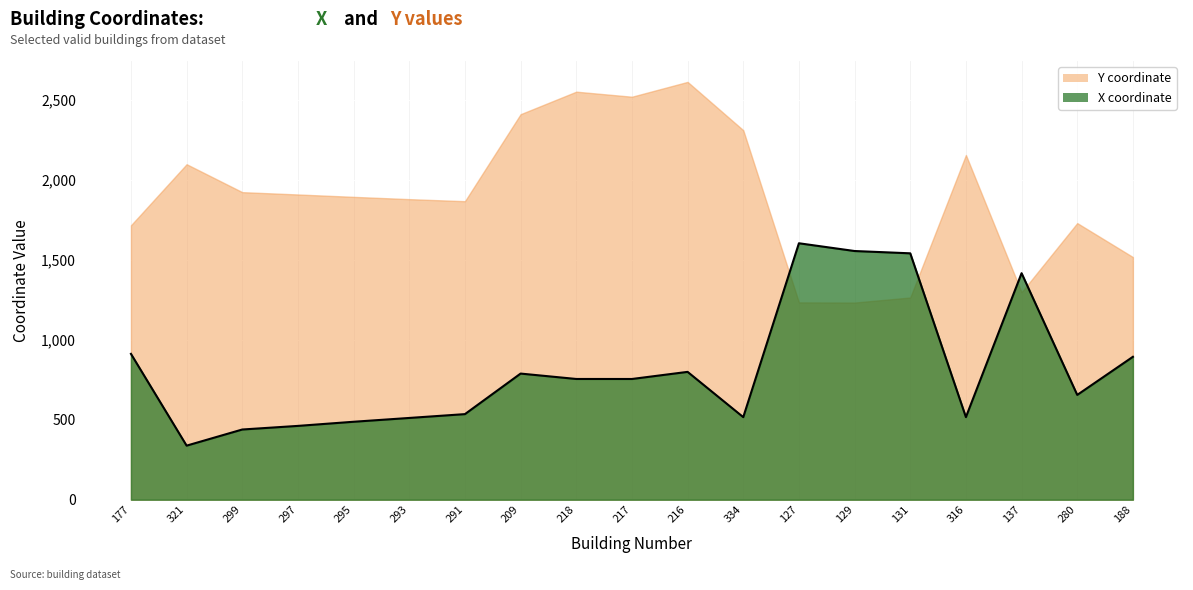

What is the smallest value displayed?

338.1